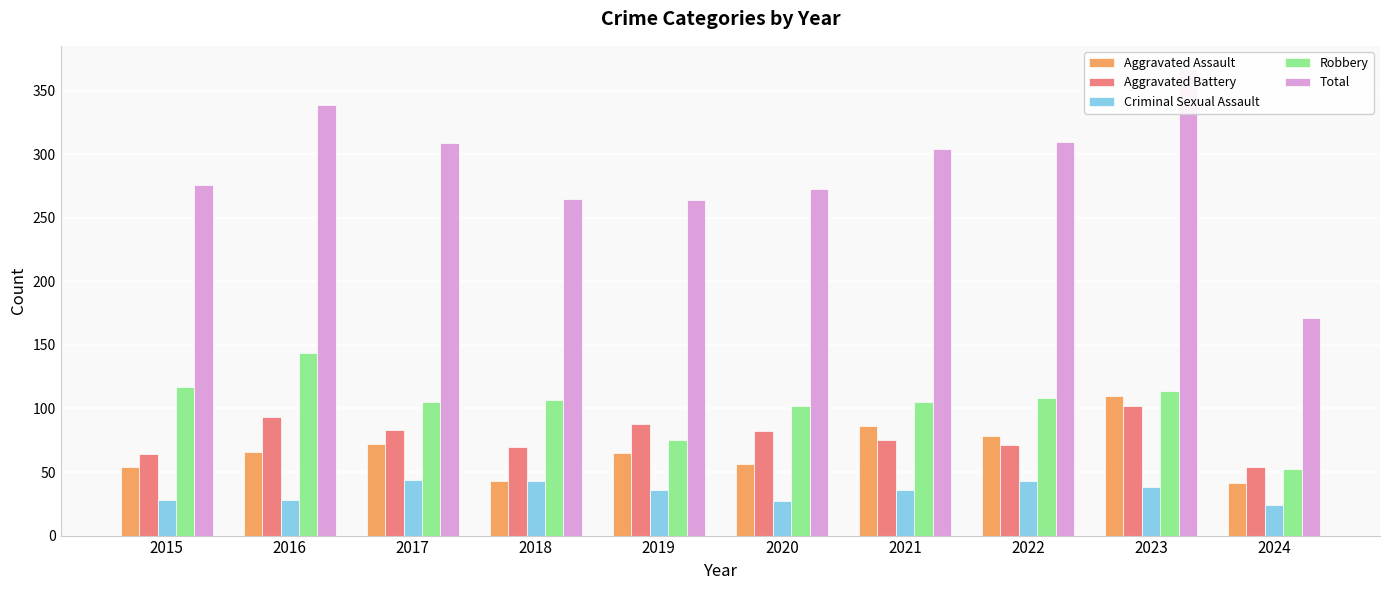

What is the total value across all series at 2023?

731